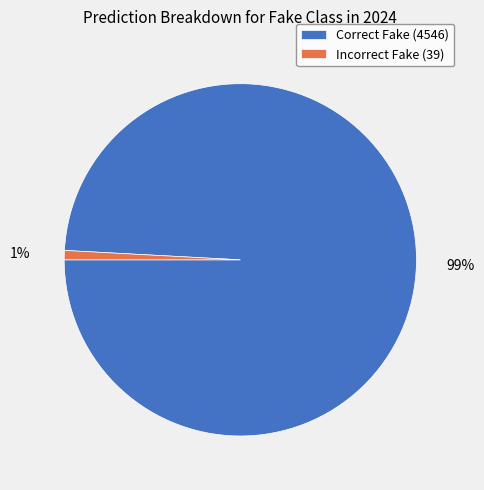

Which slice represents more than half of the pie?

Correct Fake (4546)